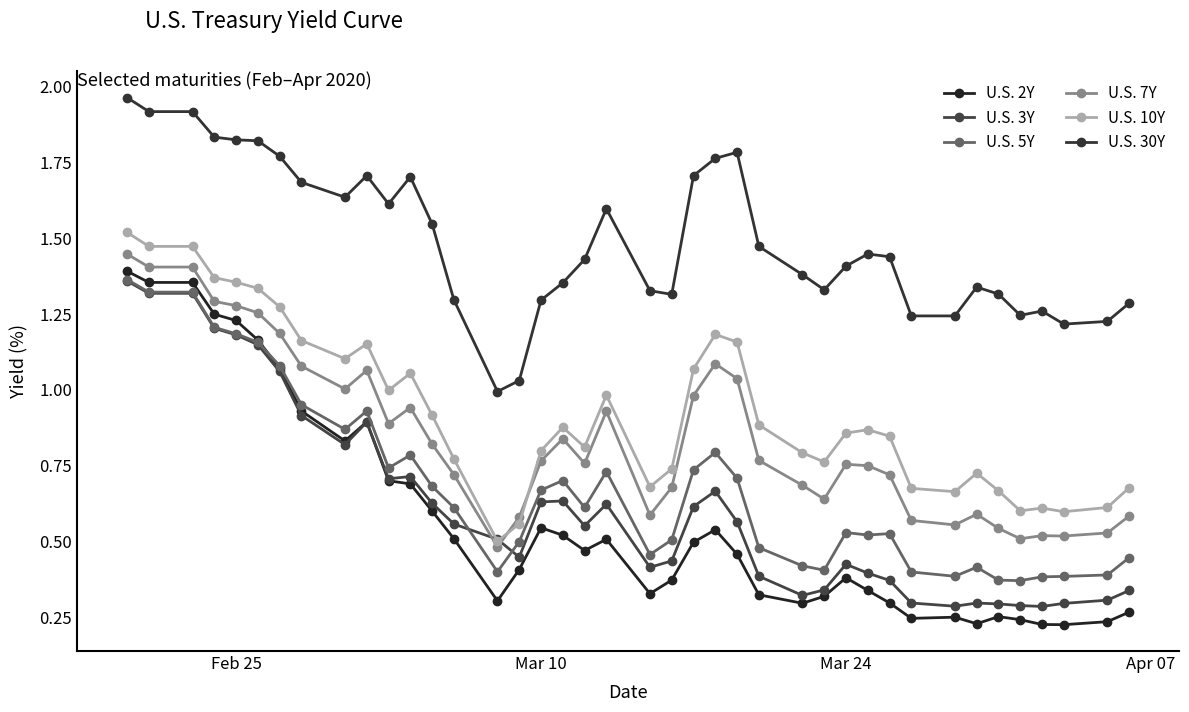

How many lines are shown in the chart?

6